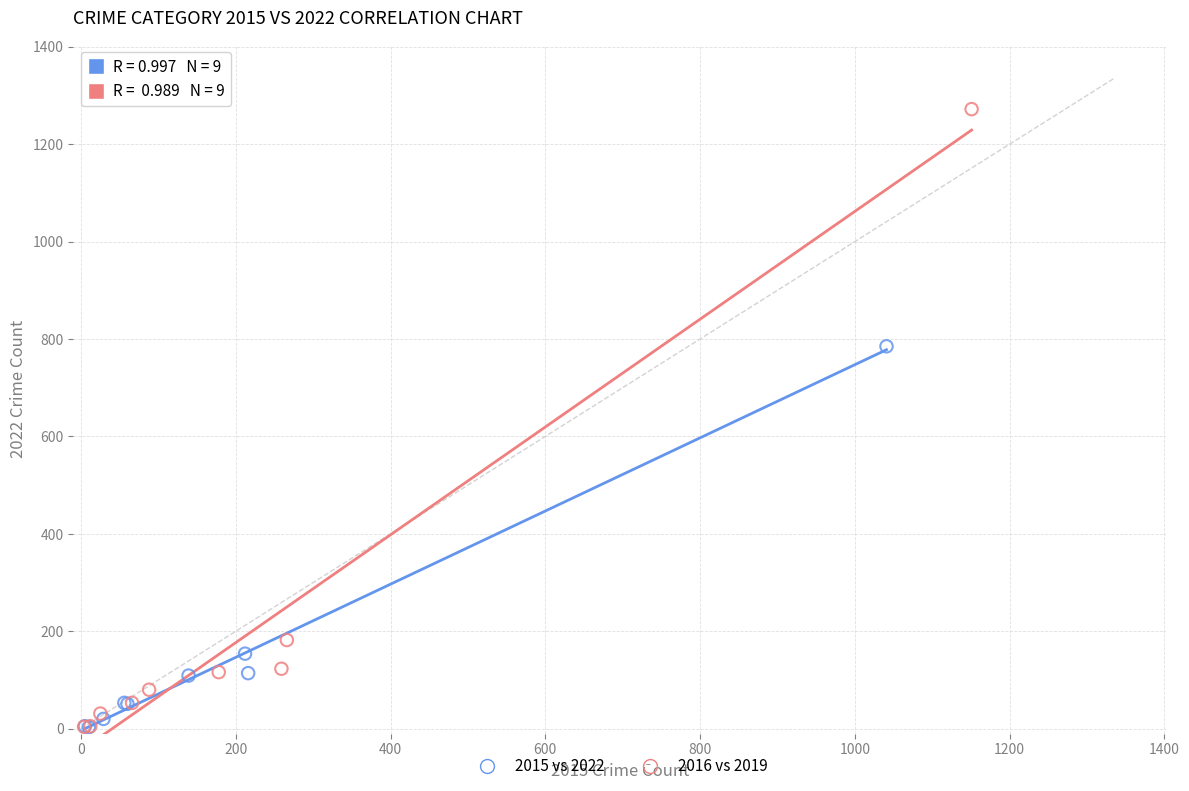

Which series has the largest Y range (max minus min)?

2016 vs 2019